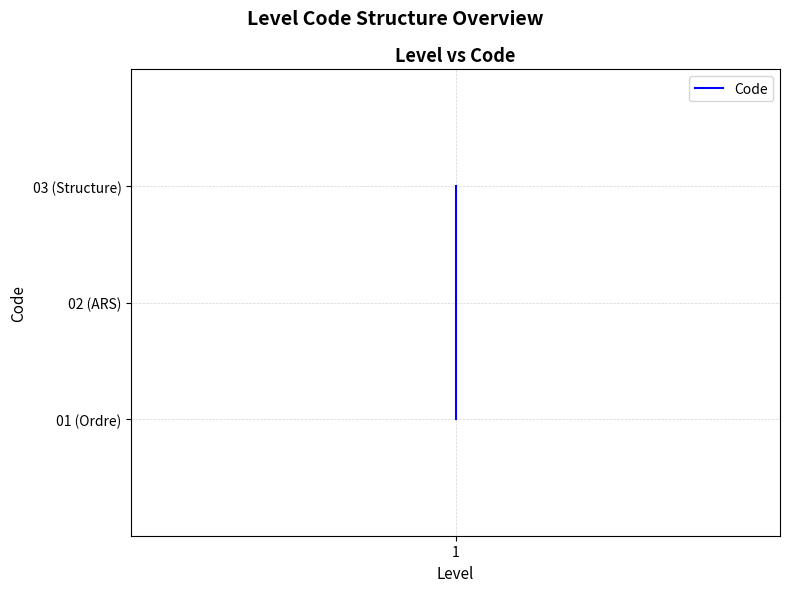

Does the chart display data point markers on the line(s)?

No